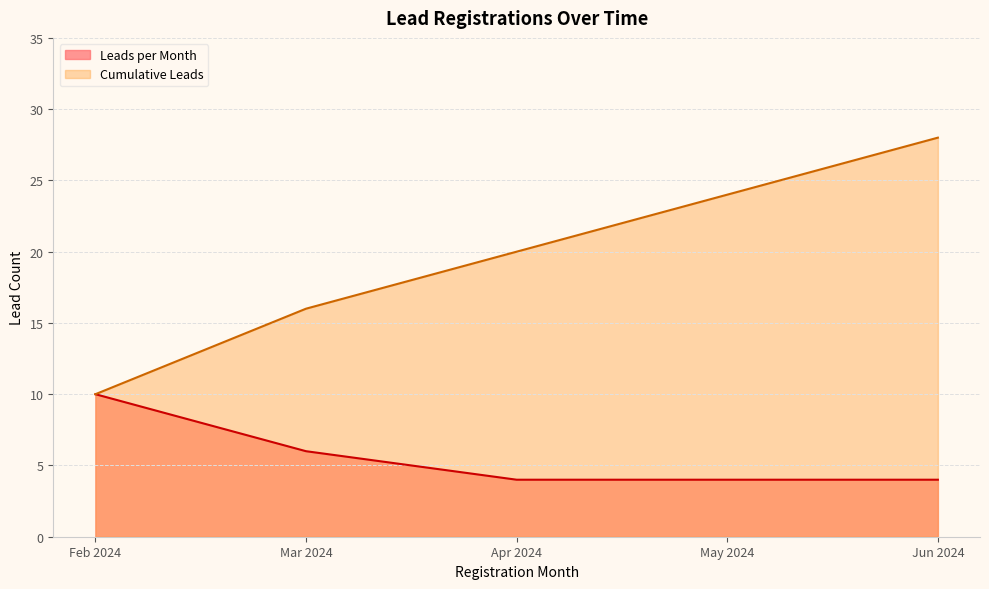

At which category does the chart reach its peak across all series?

Jun 2024